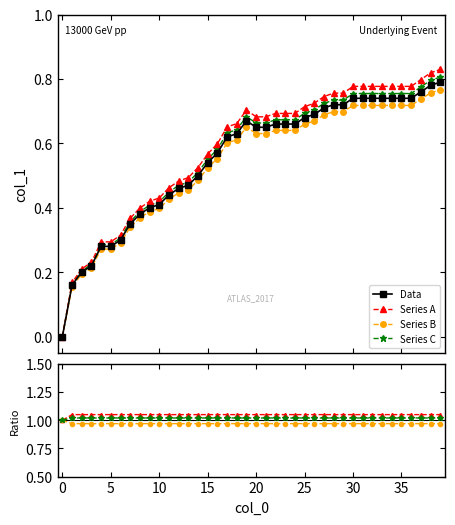

True or false: Series A and Series C cross at least once.

False